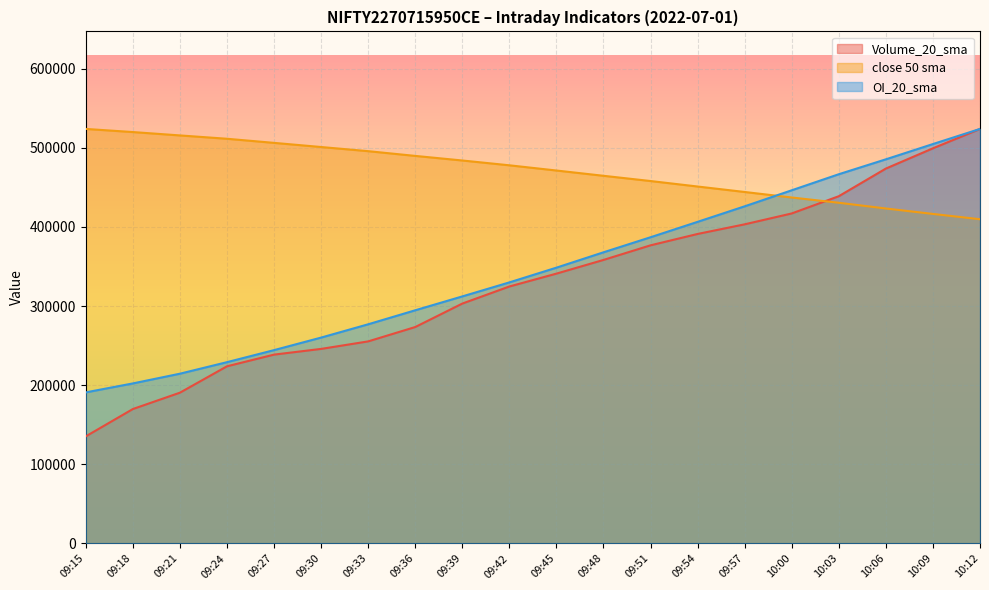

True or false: OI_20_sma and Volume_20_sma intersect in this chart.

False